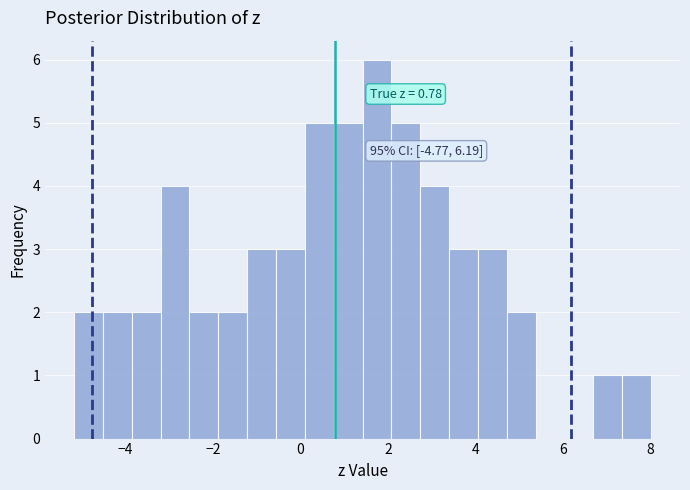

Read against the x-axis, roughly where is the centre of the tallest bar?

1.8